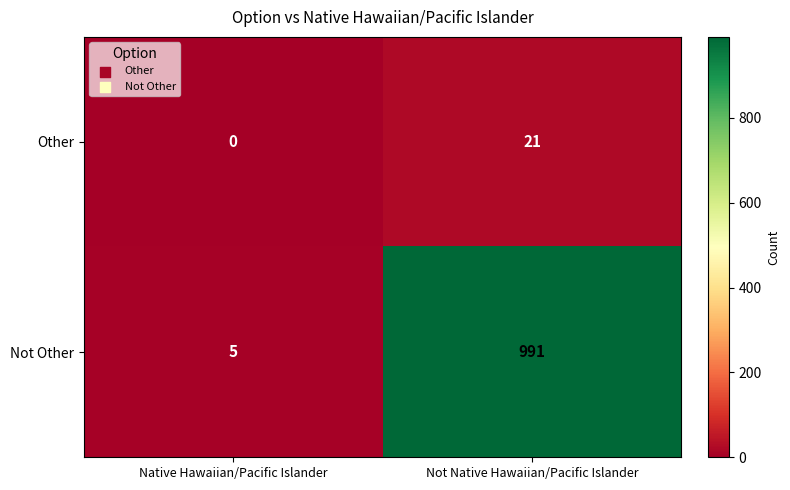

At which category is the sum across all series the highest?

Not Native Hawaiian/Pacific Islander